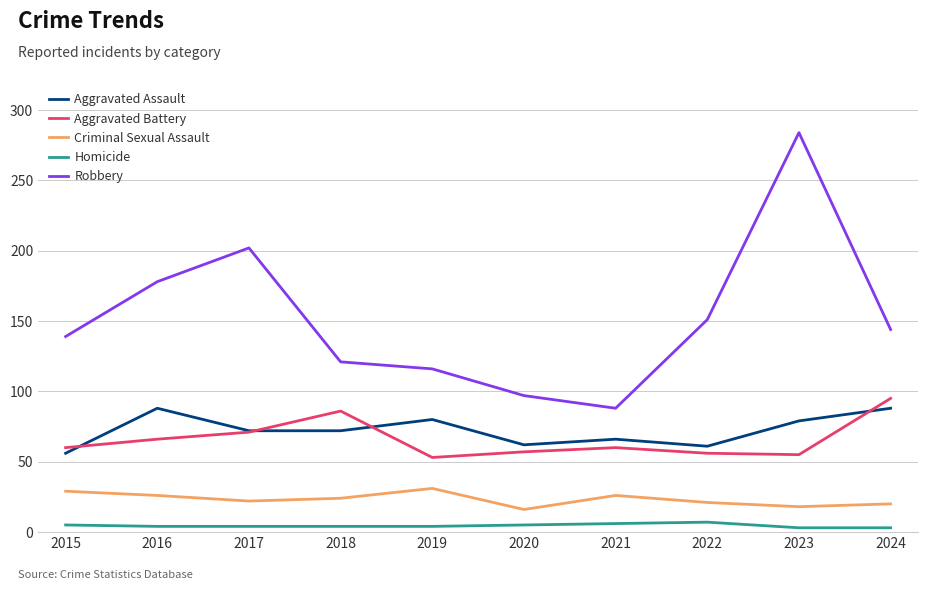

True or false: Aggravated Battery and Homicide intersect in this chart.

False